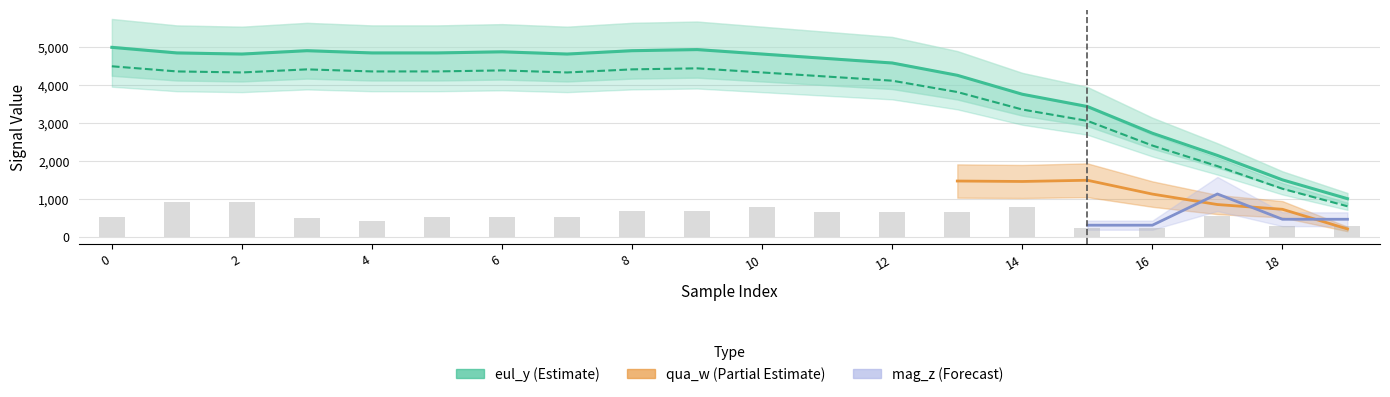

True or false: qua_y has a value of 3063.1 at 17.

False